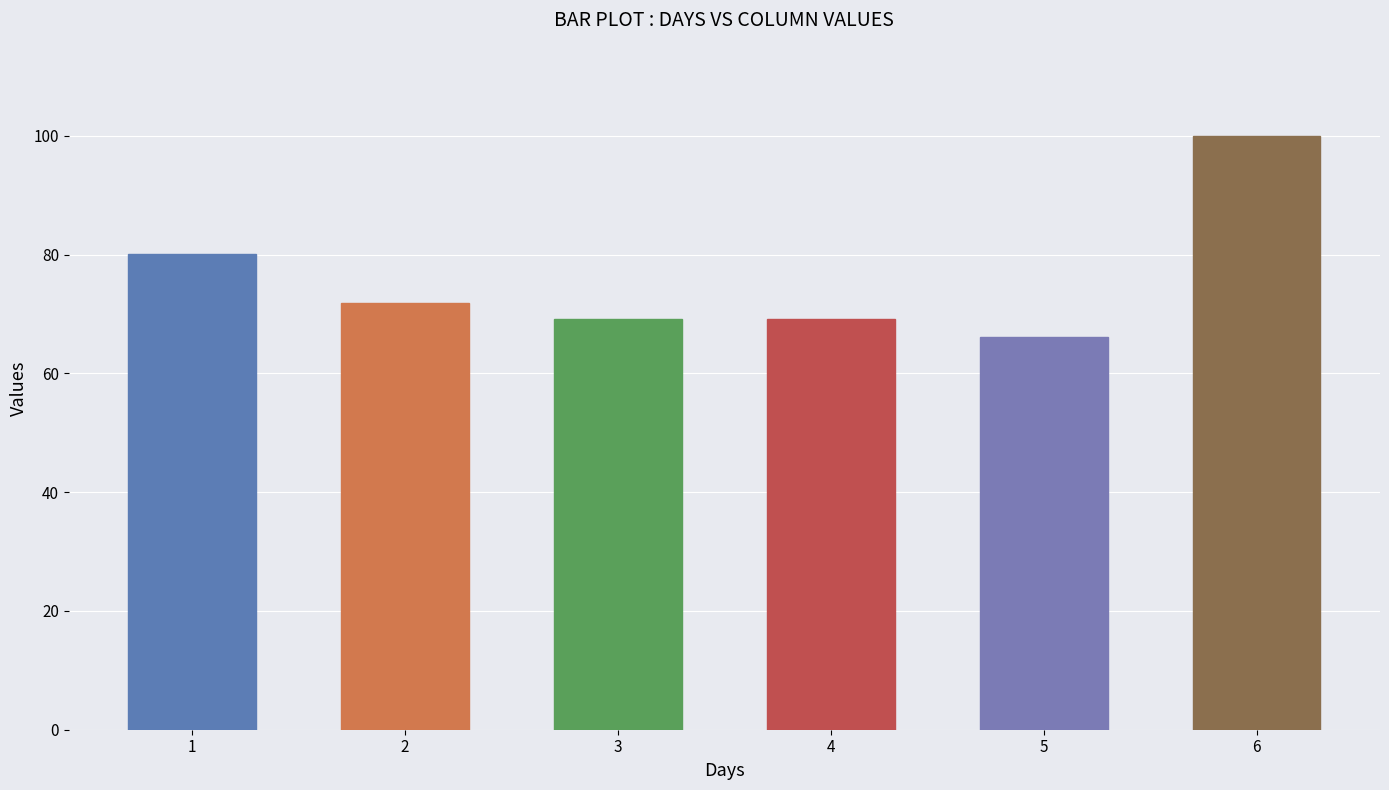

How many data points does each series have?

6